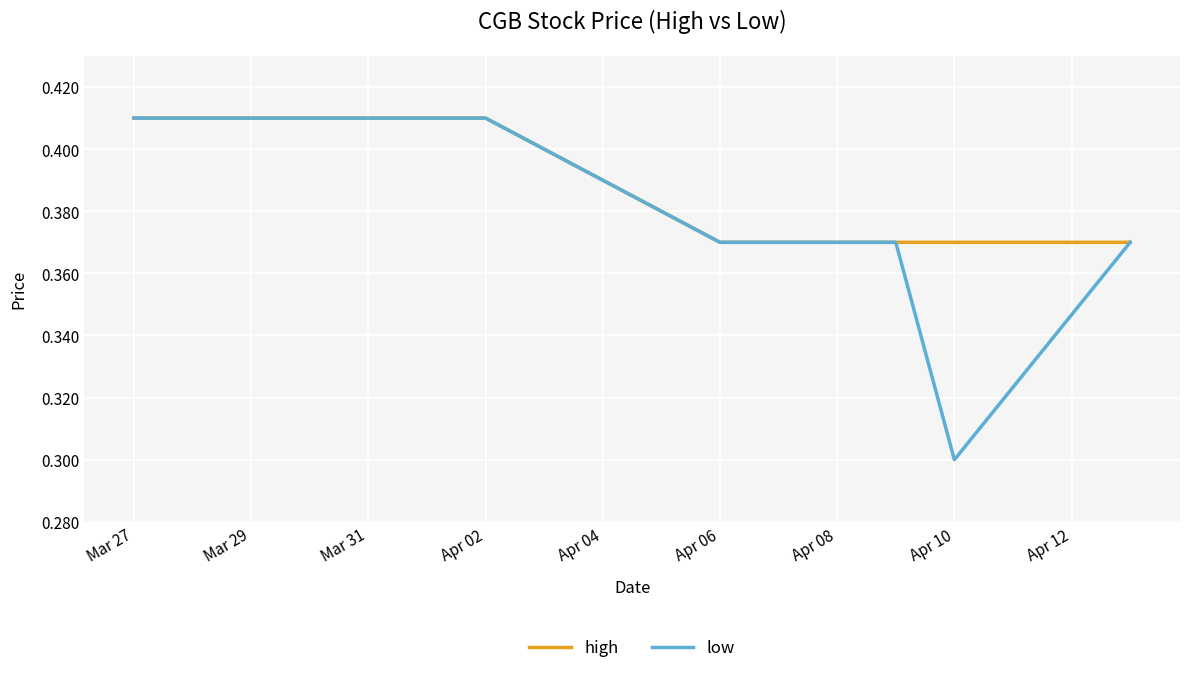

Rank the series by their average value, from lowest to highest.

low, high